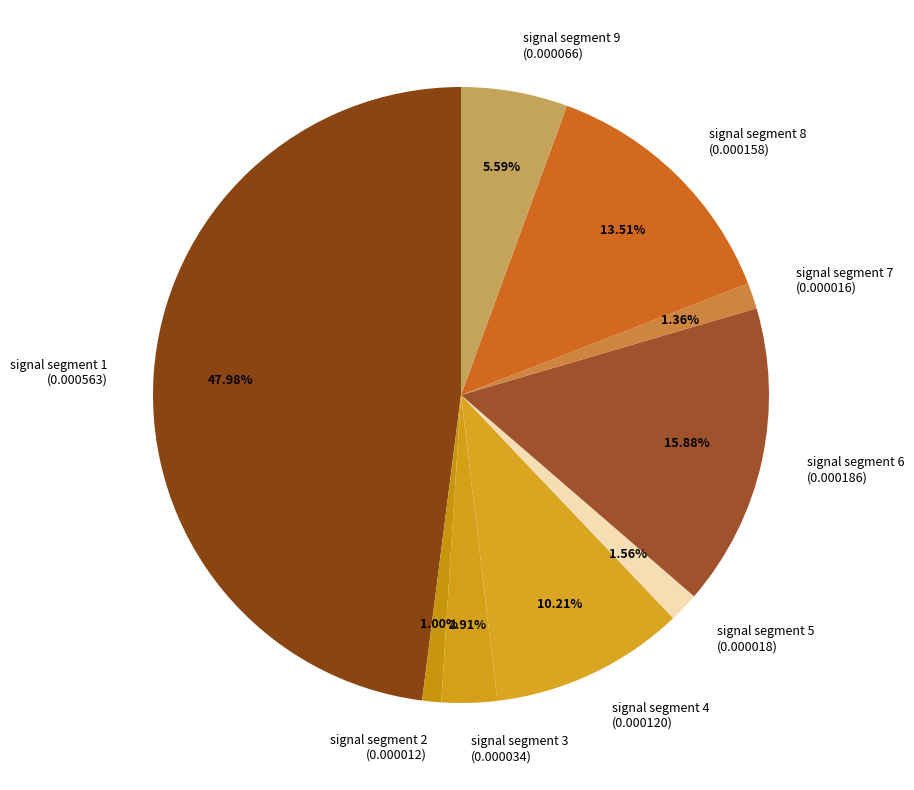

Do signal segment 4 and signal segment 5 together represent more than half of the pie?

No